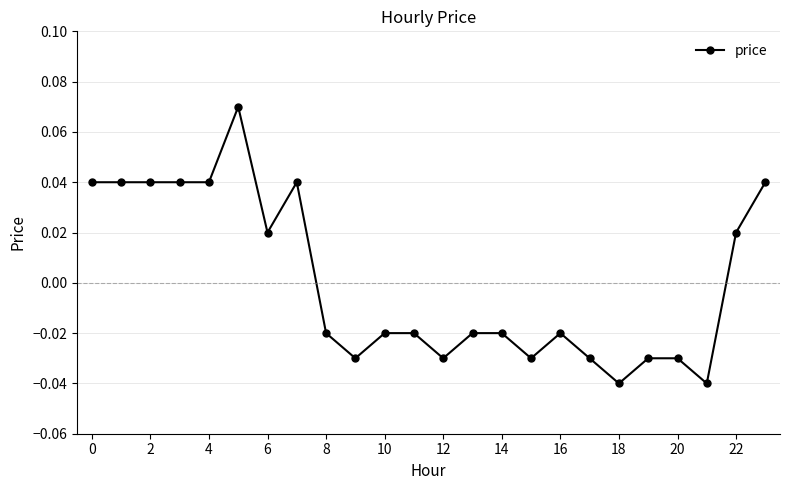

True or false: there are more than 1 points higher than both neighbors.

True